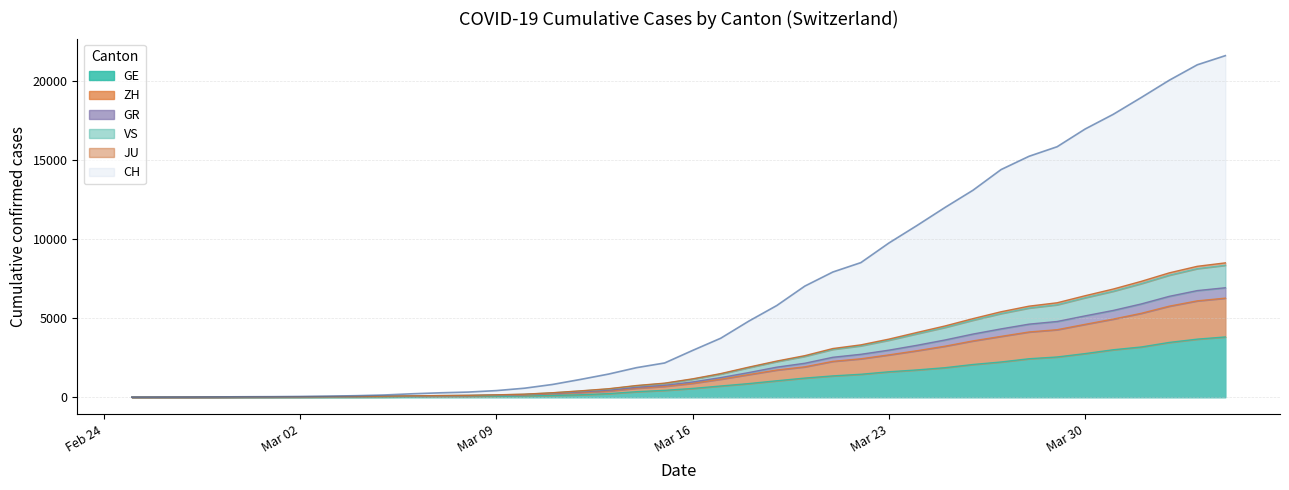

True or false: GE and ZH cross at least once.

False